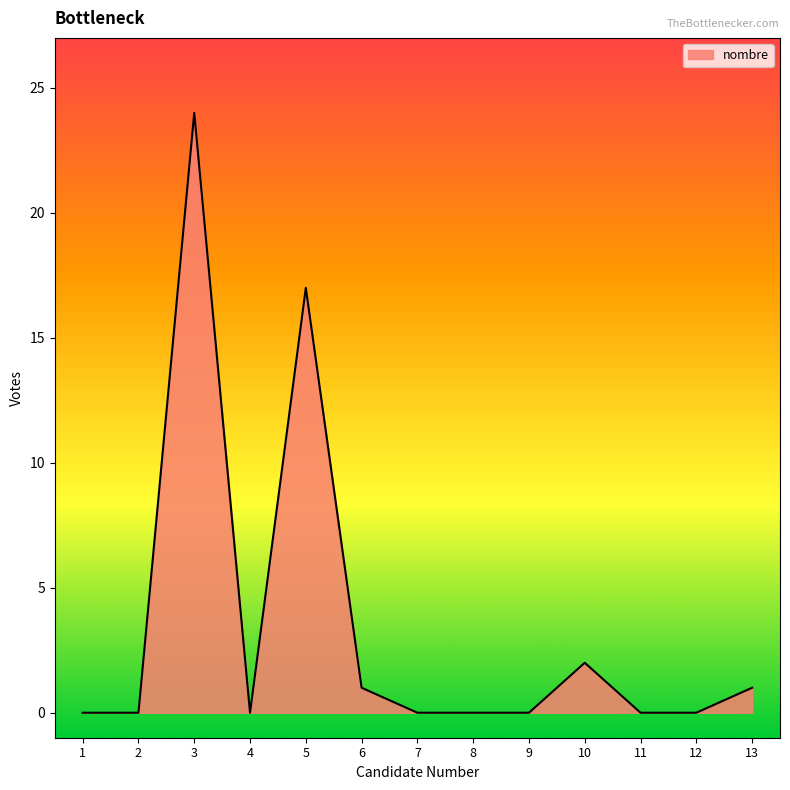

Reading left to right, extract all data points from this chart.

1=0	2=0	3=24	4=0	5=17	6=1	7=0	8=0	9=0	10=2	11=0	12=0	13=1